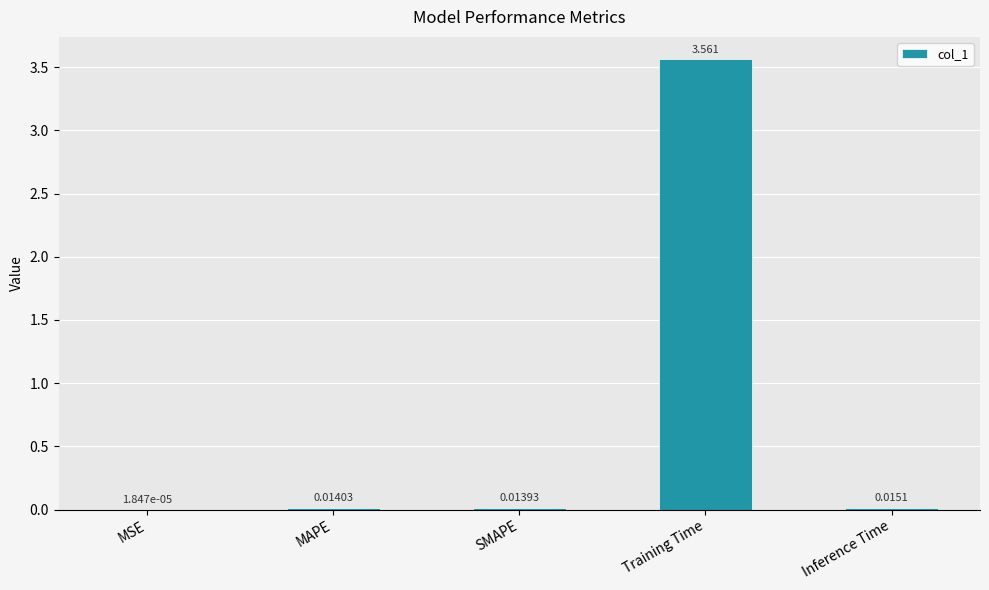

At which category does the chart reach its peak across all series?

Training Time